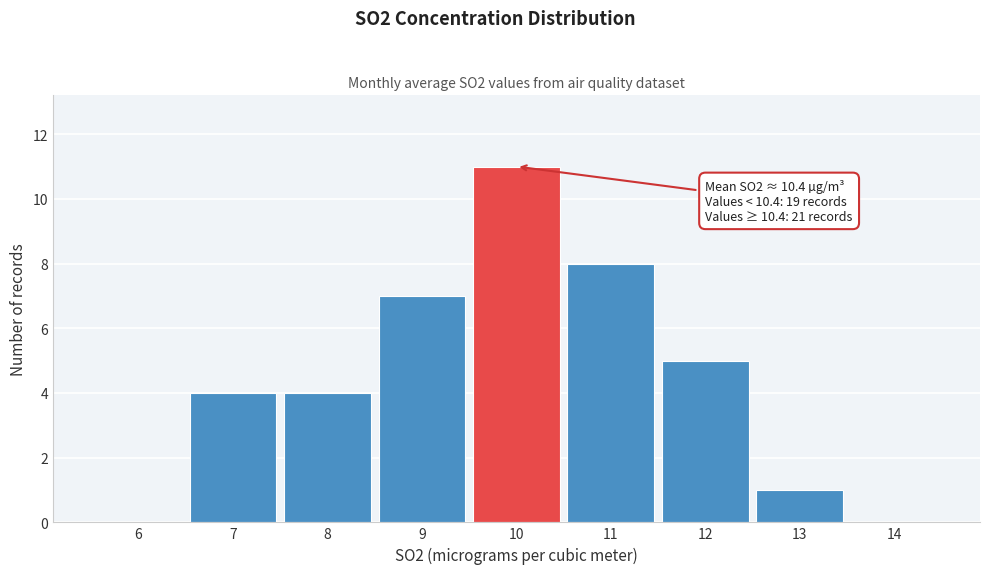

Reading right to left, extract all data points from this chart.

14=0	13=1	12=5	11=8	10=11	9=7	8=4	7=4	6=0